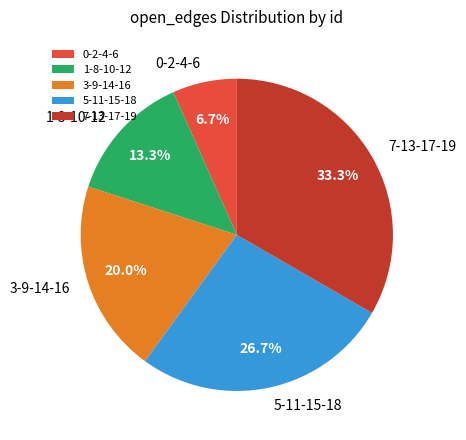

How much of the chart is everything except 1-8-10-12?

86.7%